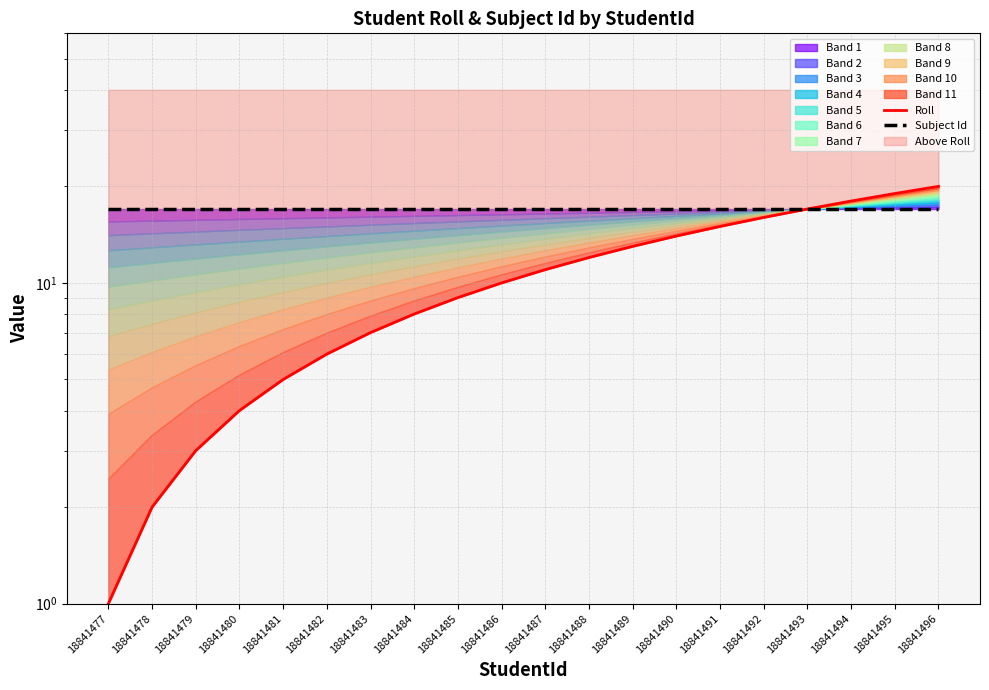

At which category is the sum across all series the highest?

18841496